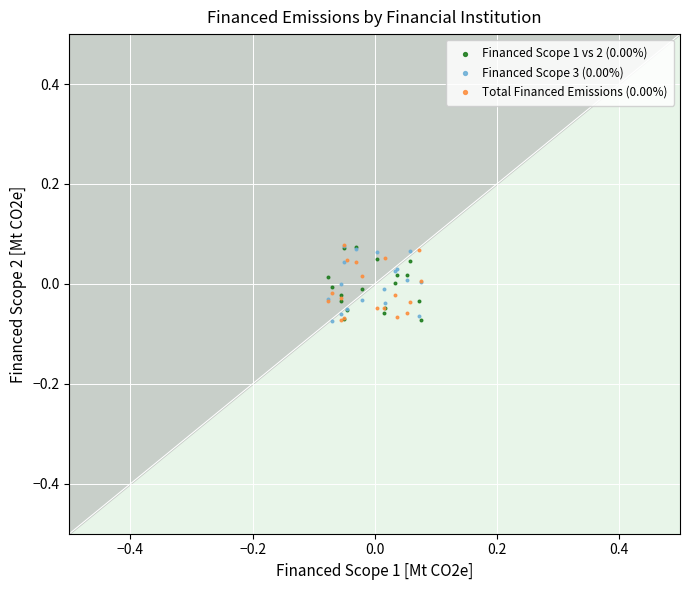

What are all the series names shown in the legend?

Financed Scope 1 vs 2 (0.00%), Financed Scope 3 (0.00%), Total Financed Emissions (0.00%)